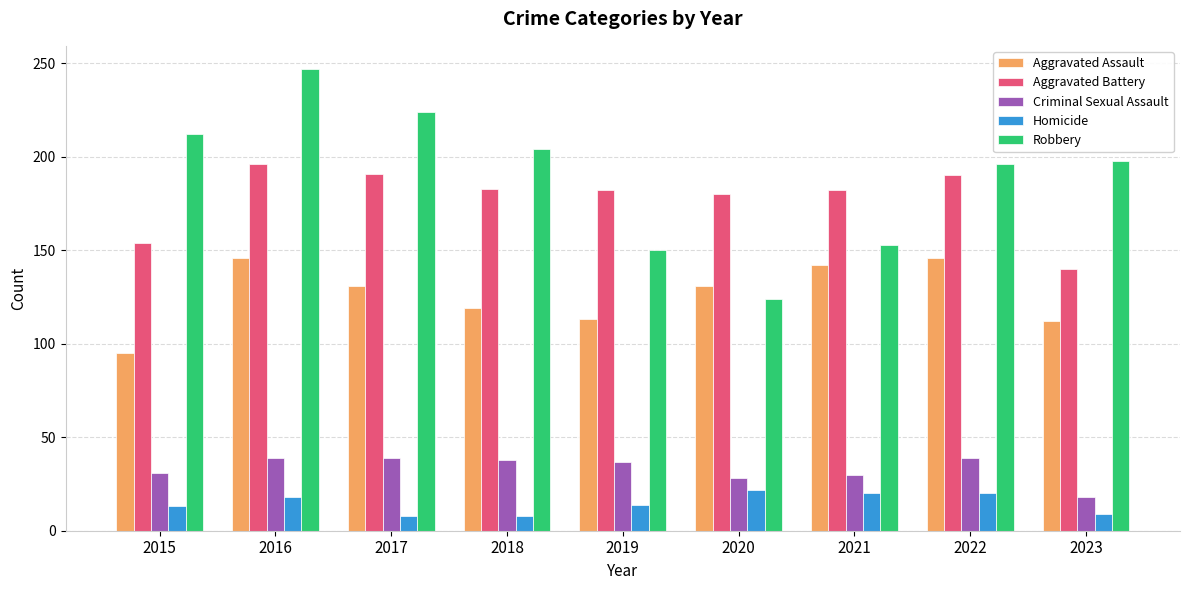

Which label corresponds to the largest value in the chart?

2016